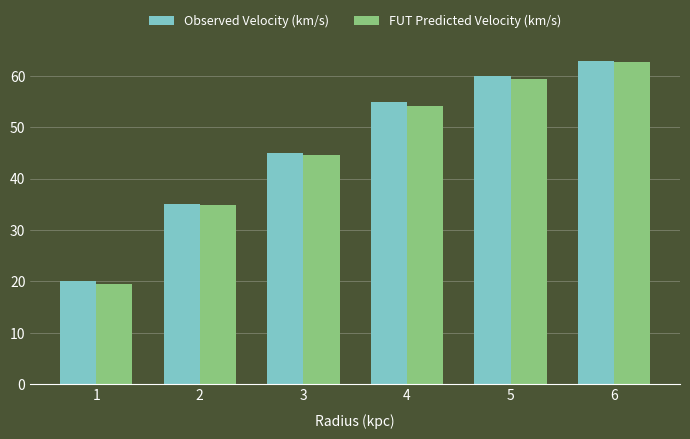

List the labels in order of Observed Velocity (km/s) value, smallest first.

1, 2, 3, 4, 5, 6